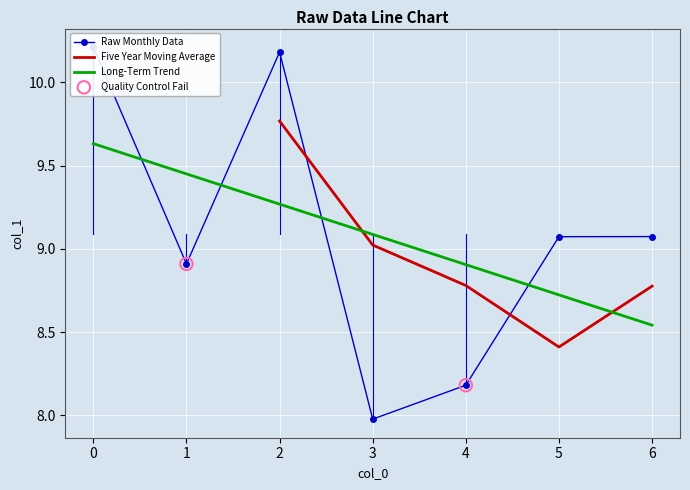

Approximately how many times larger is the value at 2 compared to 6?

1.1